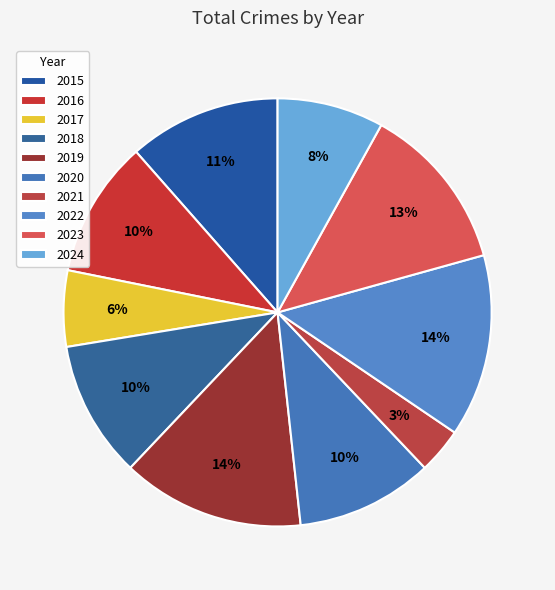

How many slices are in this pie chart?

10